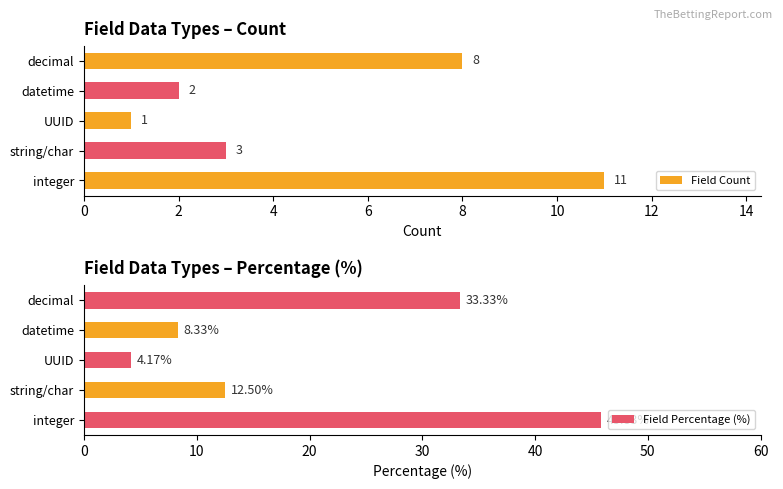

The Field Count series shows 2 at datetime. True or false?

True